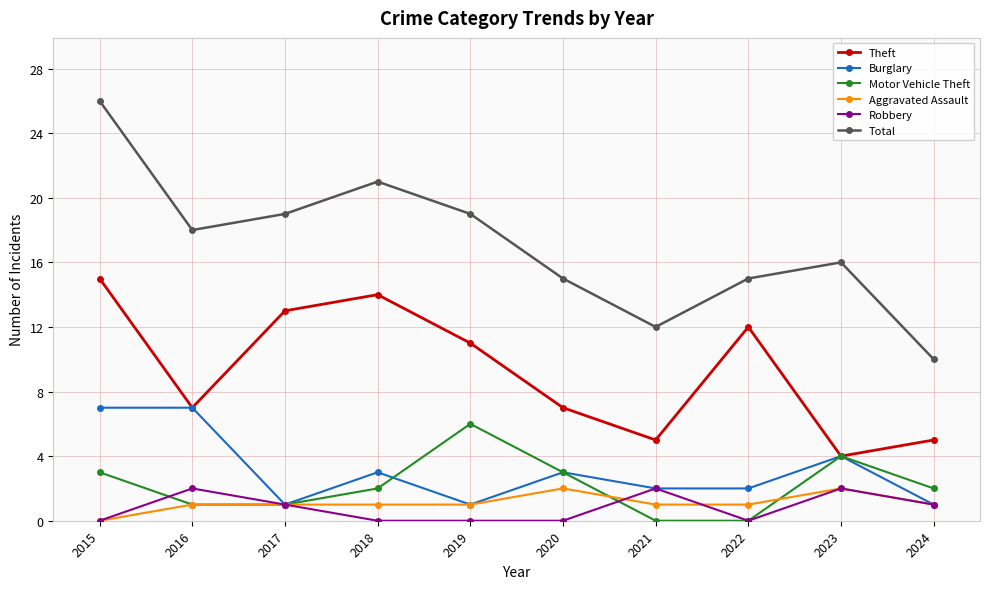

At which category does the chart reach its peak across all series?

2015